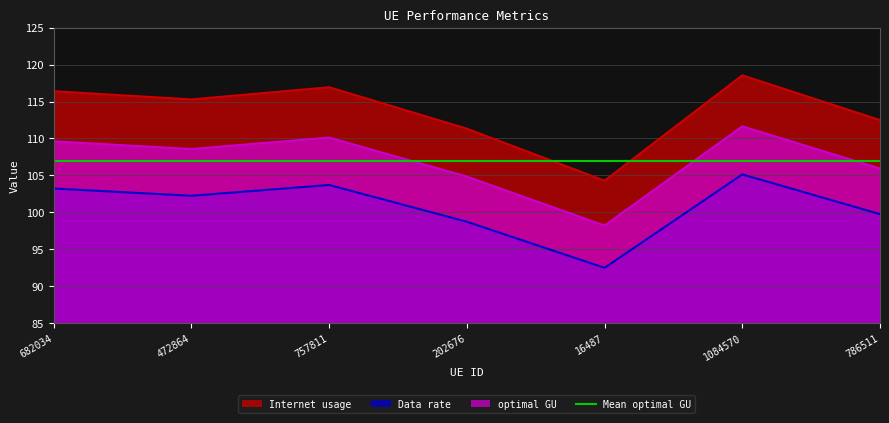

What is the value of the optimal GU point at the 2nd from the left?

108.6